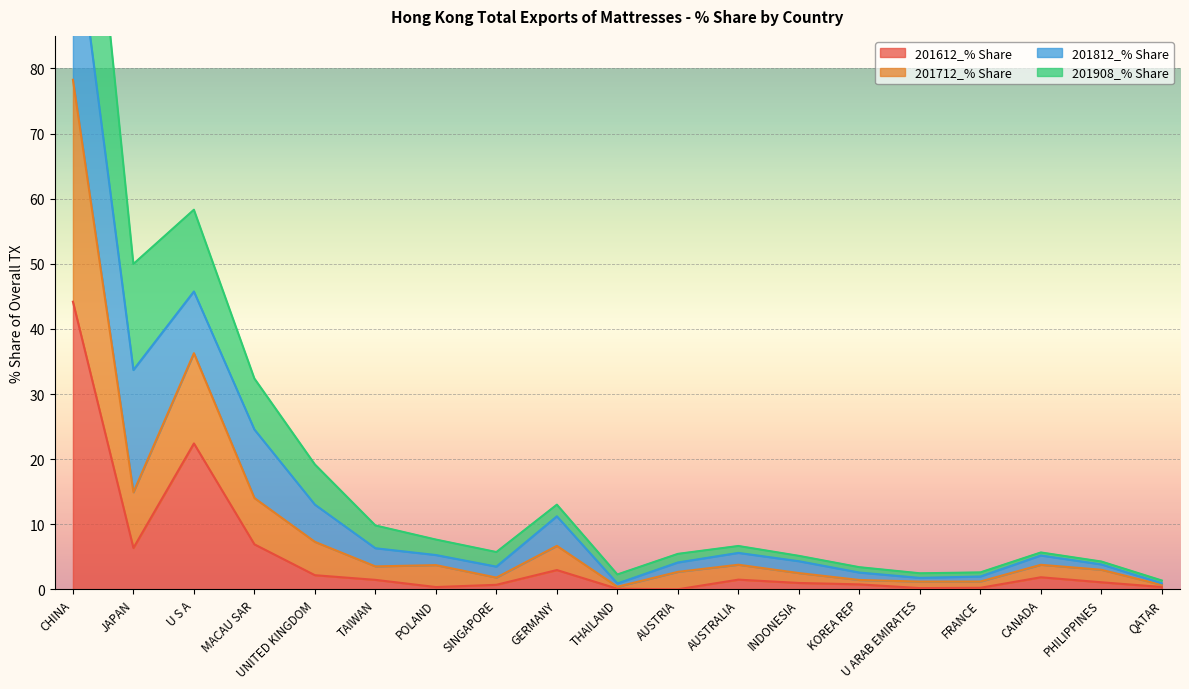

True or false: 201612_% Share and 201712_% Share intersect in this chart.

False